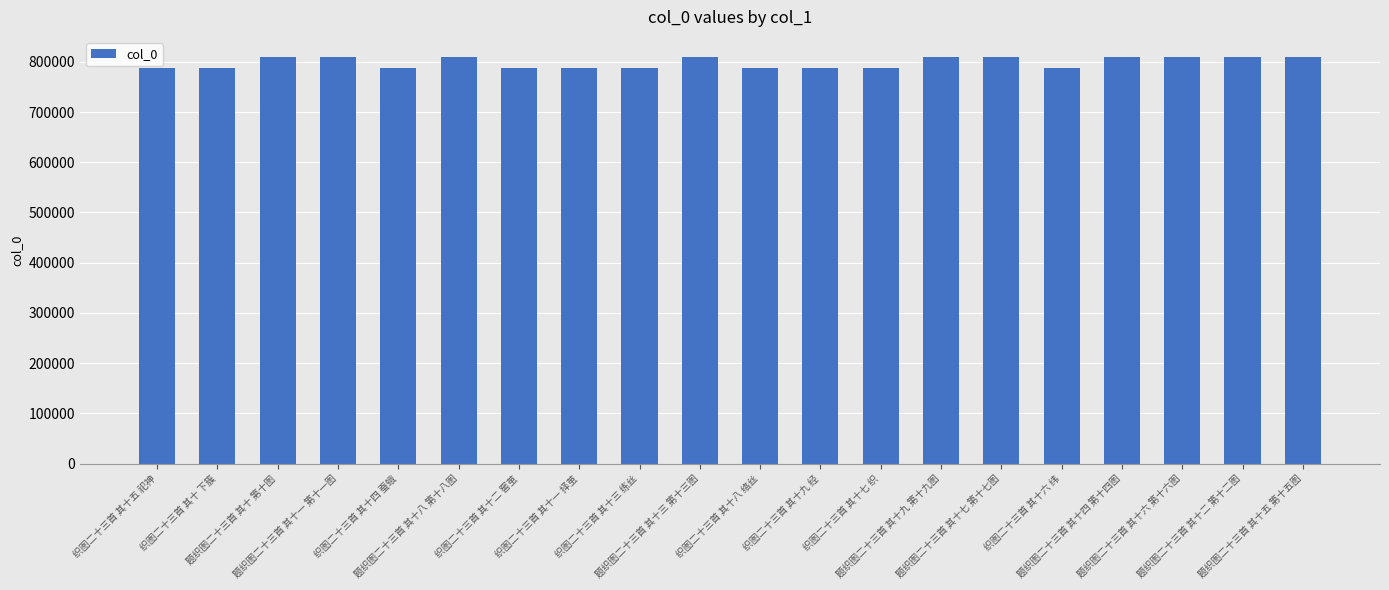

What is the change in value from 织图二十三首 其十 下簇 to 织图二十三首 其十三 练丝?

+3